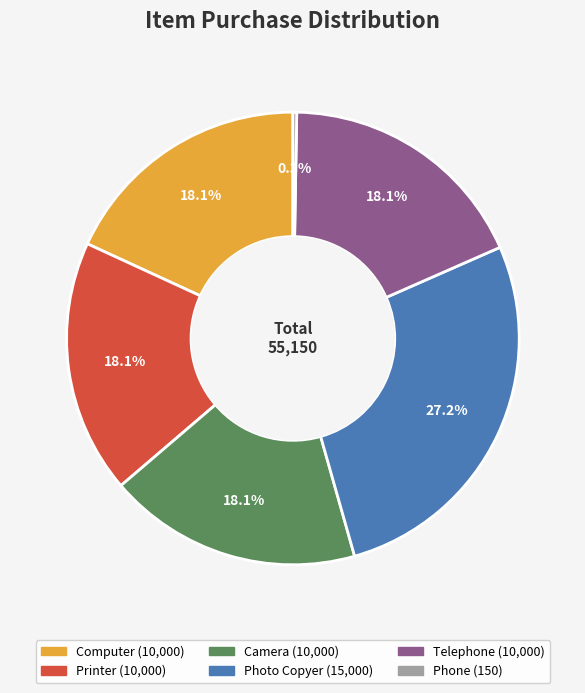

Approximately how many times larger is the value at Photo Copyer compared to Printer?

1.5